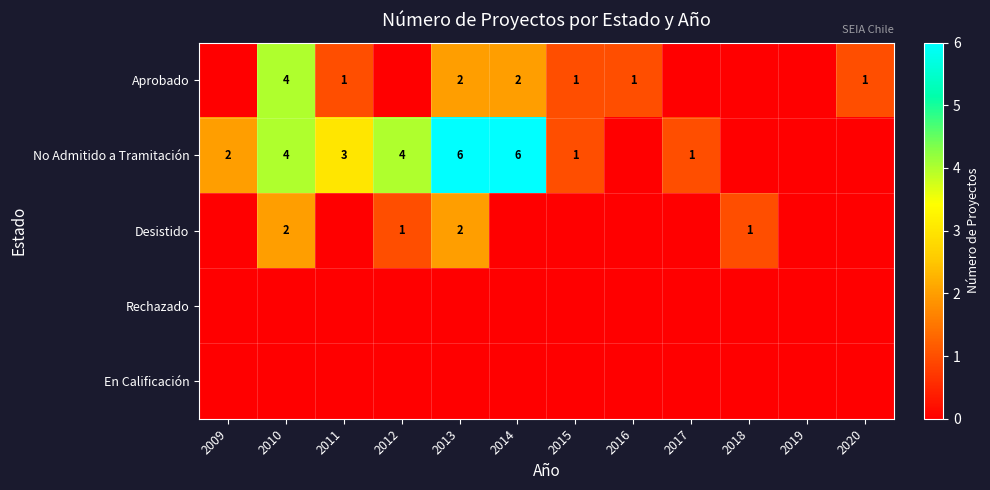

What is the sum of the No Admitido a Tramitación values at 2012 and 2017?

5